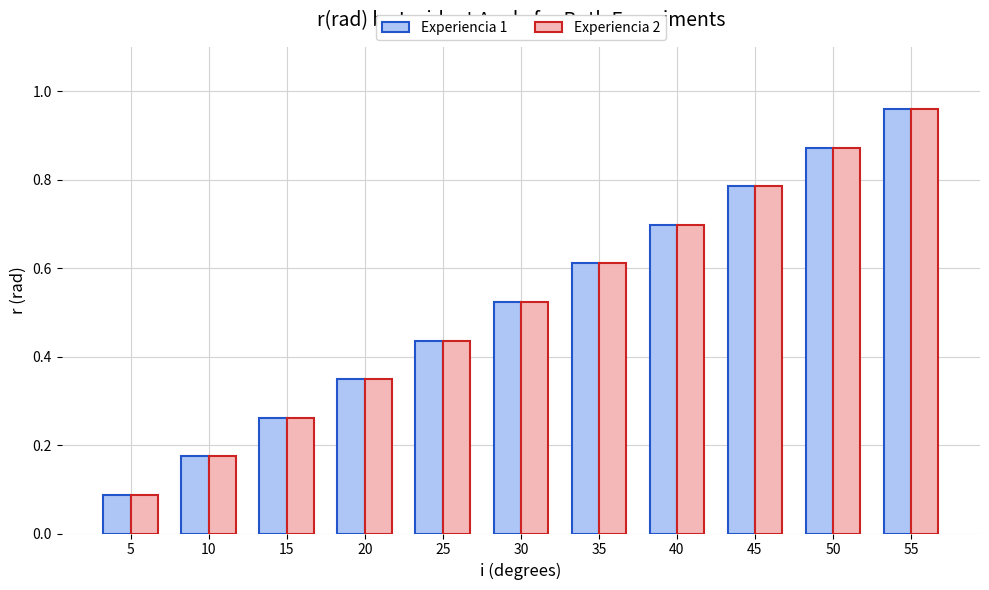

At which category is the sum across all series the highest?

55